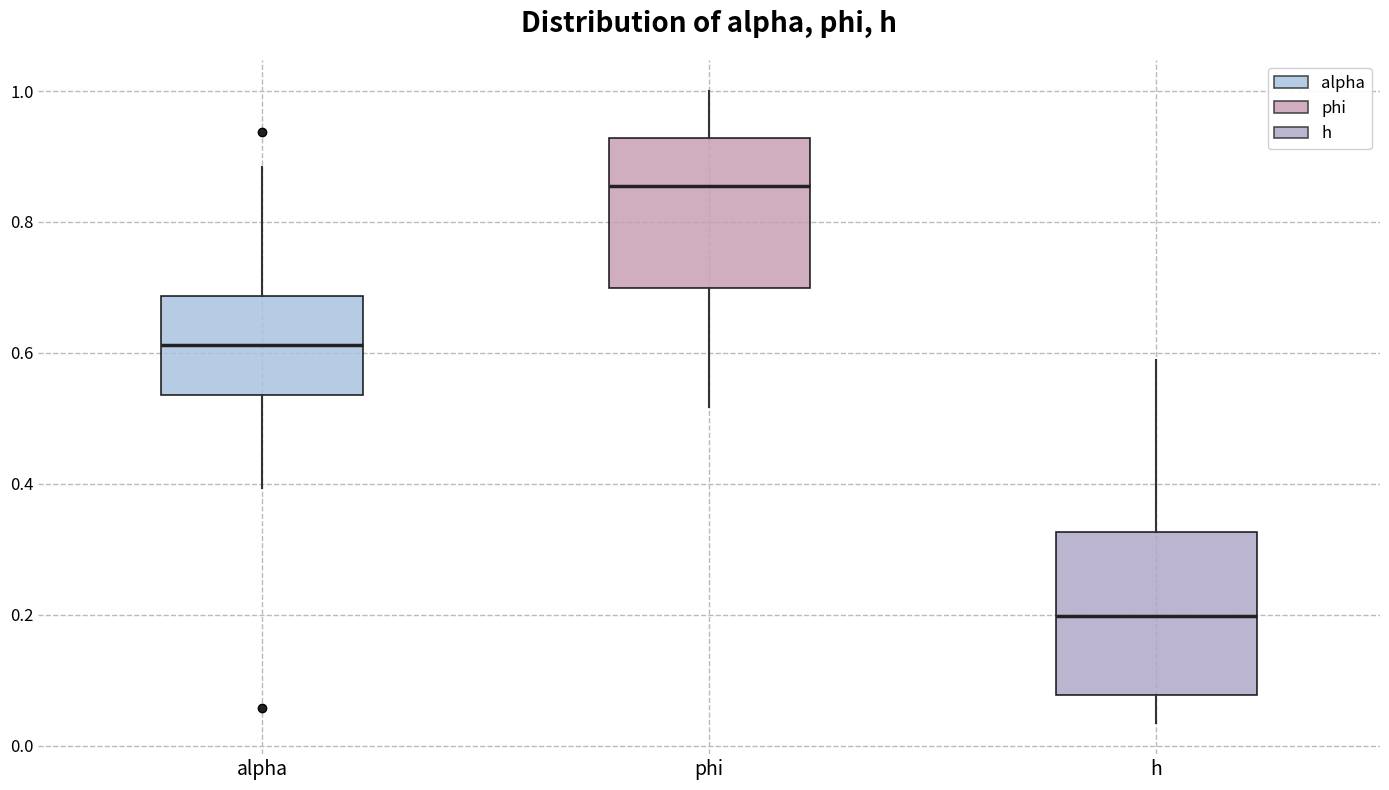

Where does the lower whisker of the box for phi end on the y-axis? The values are not printed on the chart, so give them approximately, as read against the axis.

0.52